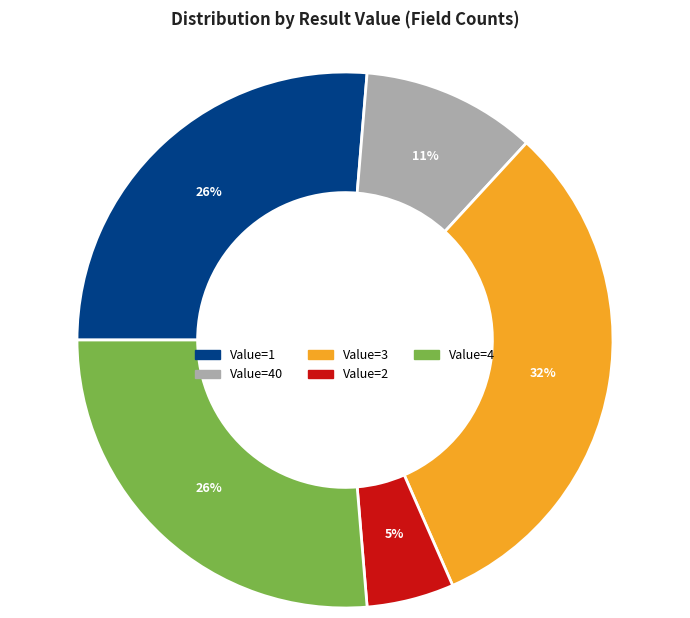

How many segments does this pie chart have?

5